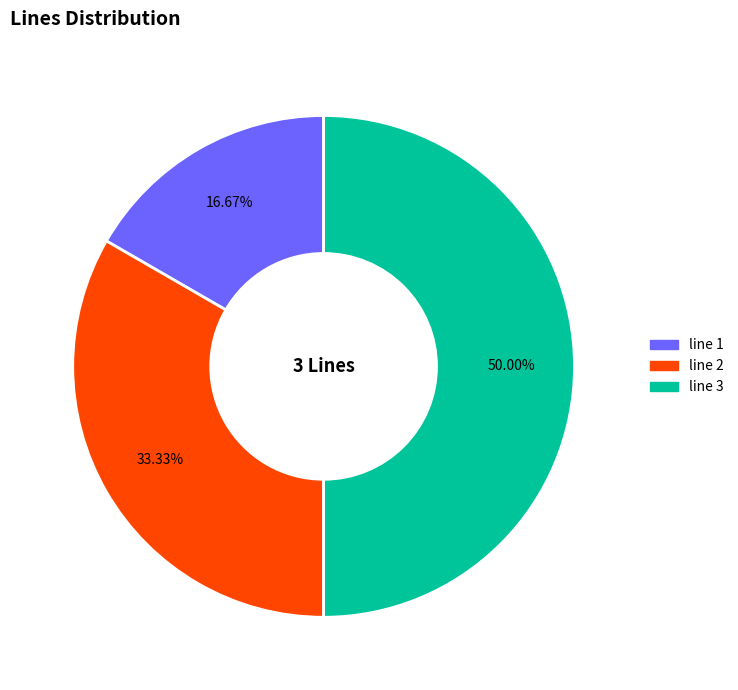

The line 1 slice represents 30% of the pie. True or false?

False